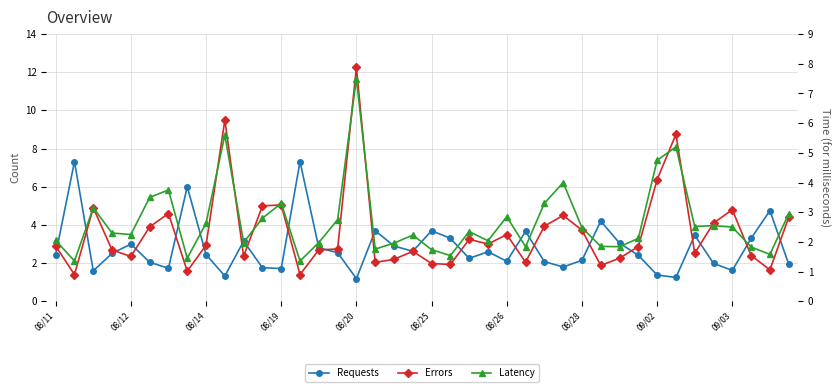

What position from the right is 22?

18